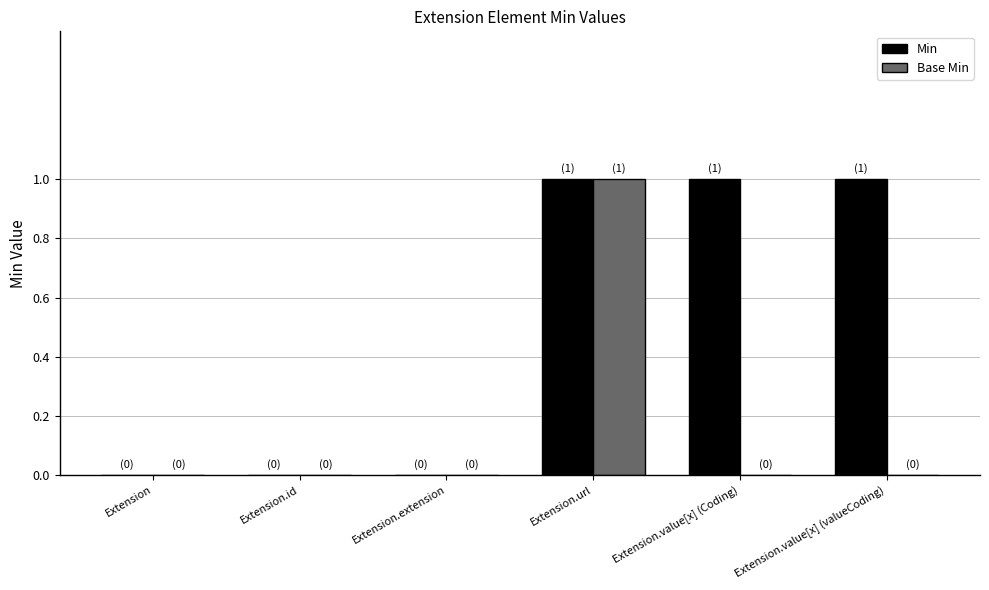

Reading right to left, list all the values displayed in this chart.

Min: Extension.value[x] (valueCoding)=1	Extension.value[x] (Coding)=1	Extension.url=1	Extension.extension=0	Extension.id=0	Extension=0
Base Min: Extension.value[x] (valueCoding)=0	Extension.value[x] (Coding)=0	Extension.url=1	Extension.extension=0	Extension.id=0	Extension=0